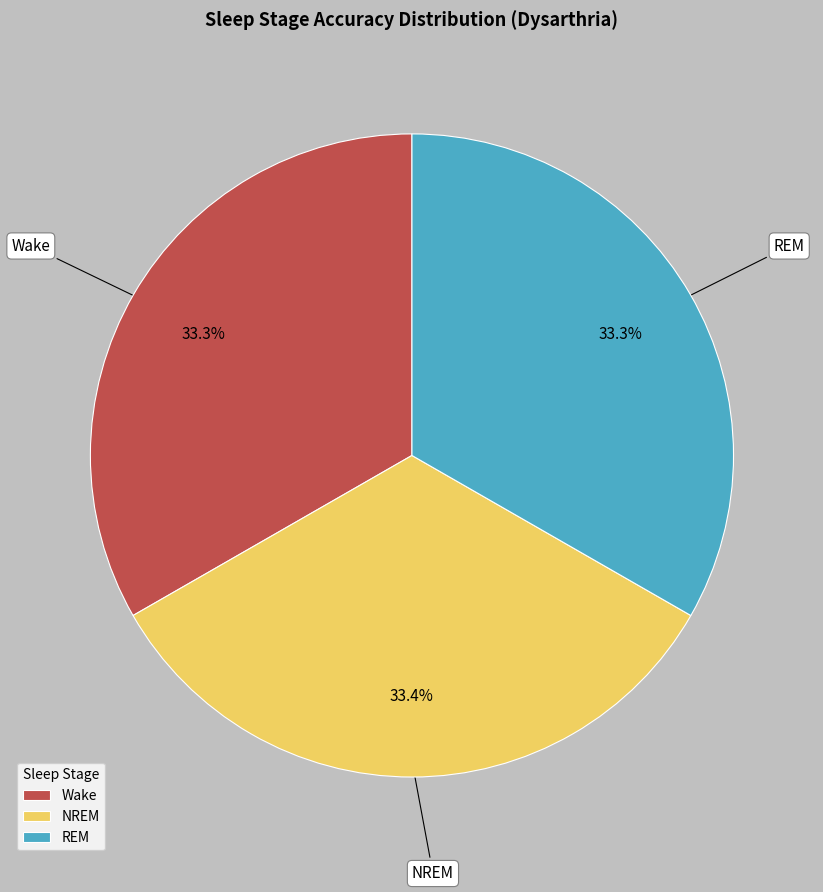

Combined, what portion of the pie is NREM and REM?

66.7%